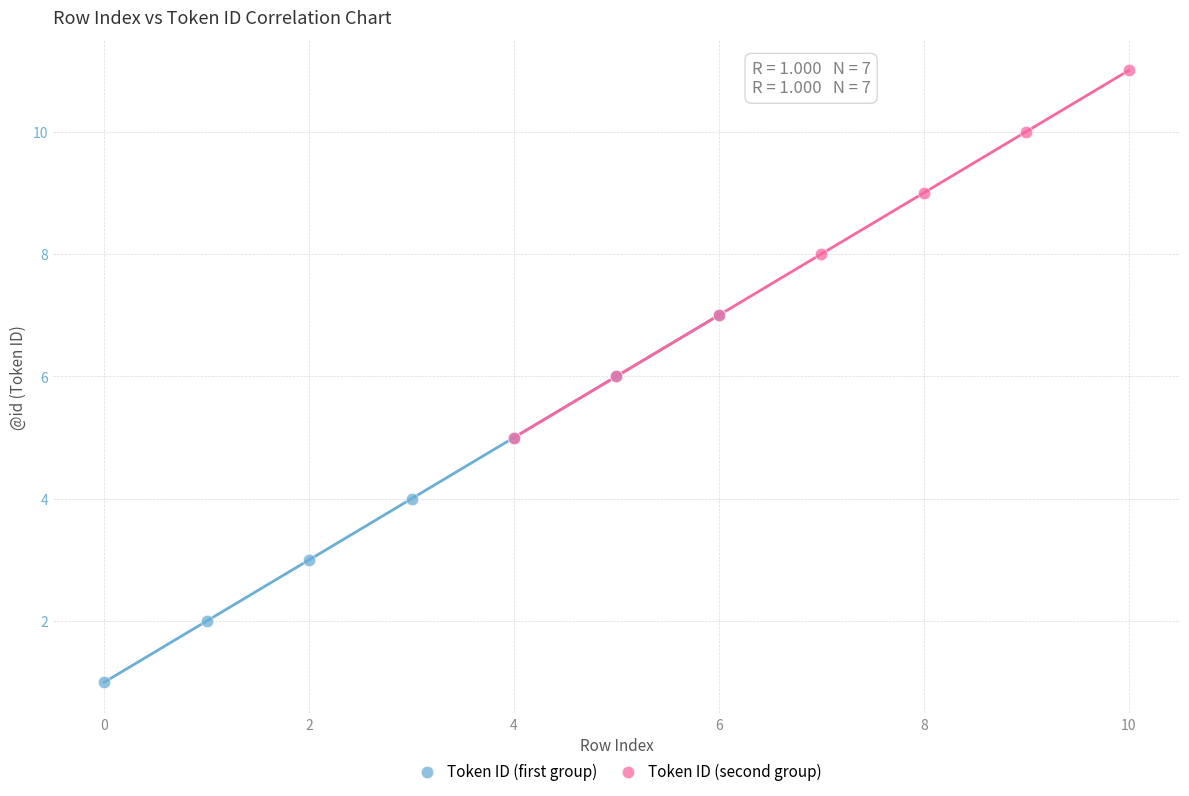

Which series contains the lowest Y value?

Token ID (first group)